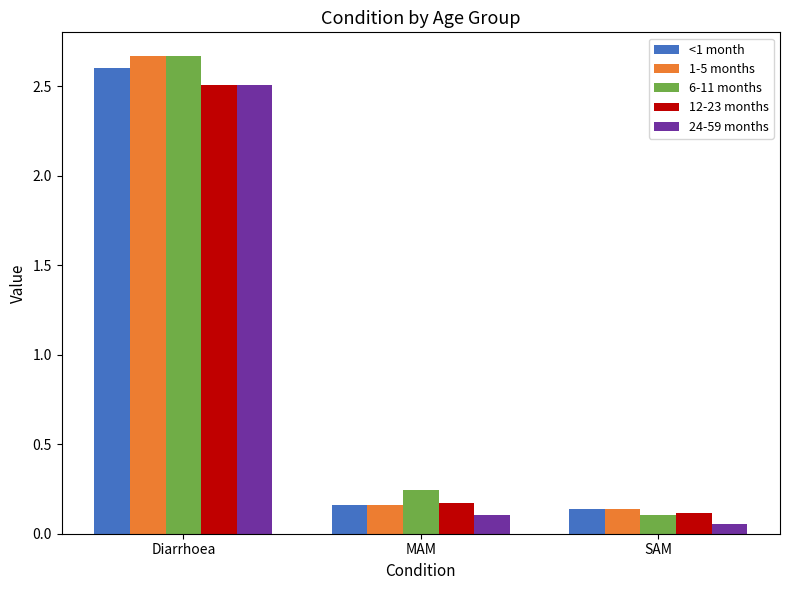

At which category is the sum across all series the highest?

Diarrhoea